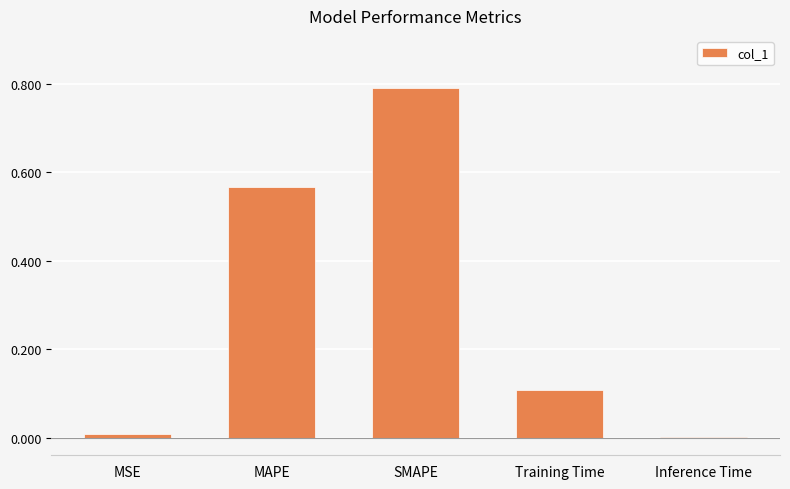

Is it true that the value at MSE is 0.0?

True